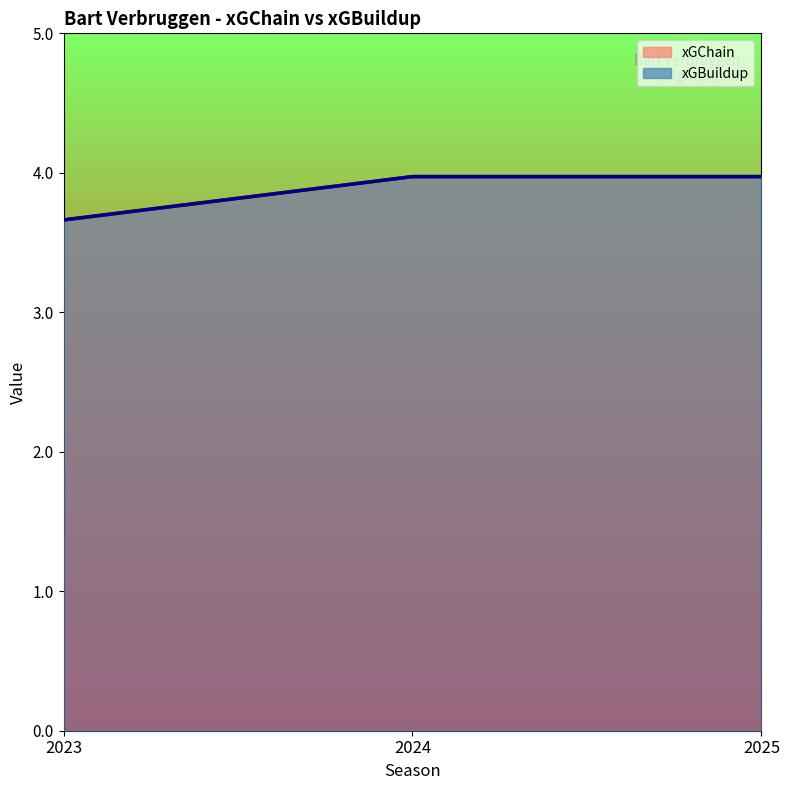

Between 2025 and 2023, which is larger?

2025